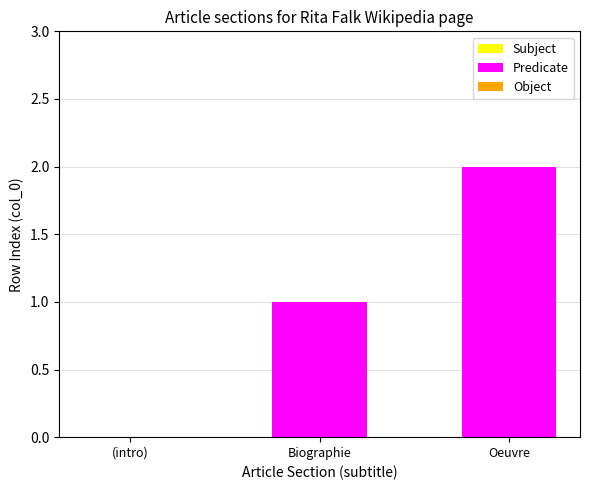

Between (intro) and Biographie, which is larger?

Biographie